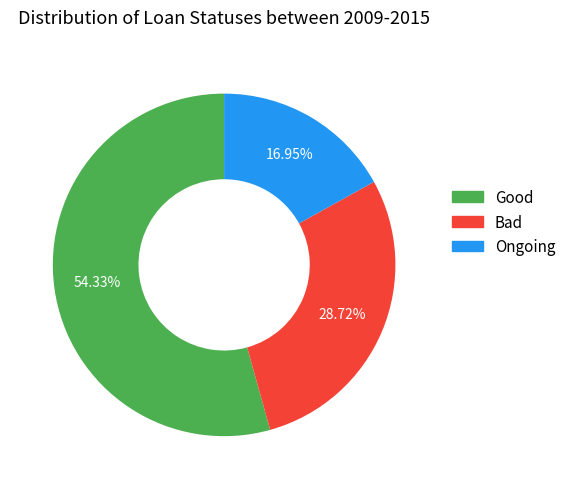

Is there a majority slice in this chart?

Yes